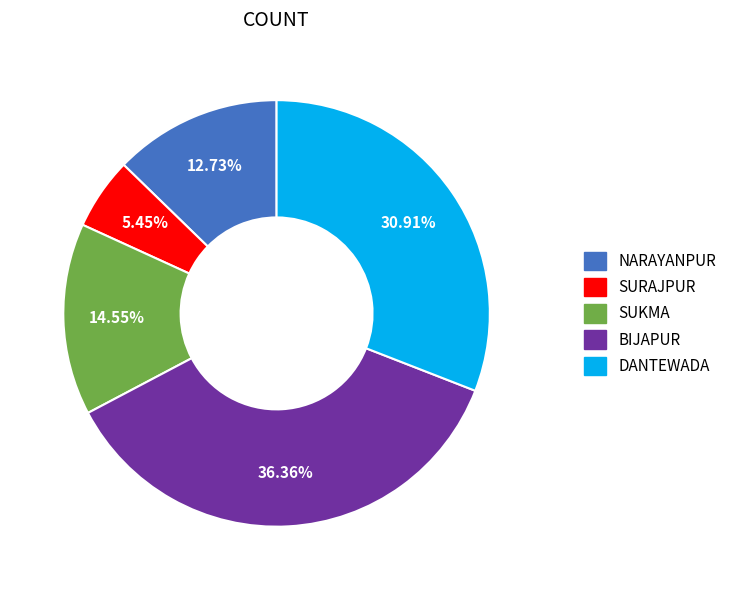

To the nearest percent, what is the average slice percentage?

20%